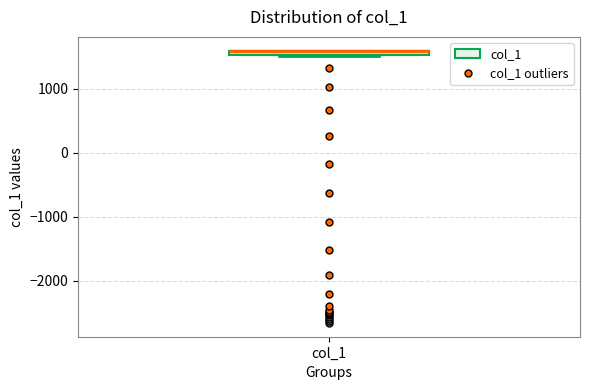

Where is the upper edge of the box for col_1 on the y-axis? The values are not printed on the chart, so give them approximately, as read against the axis.

1600